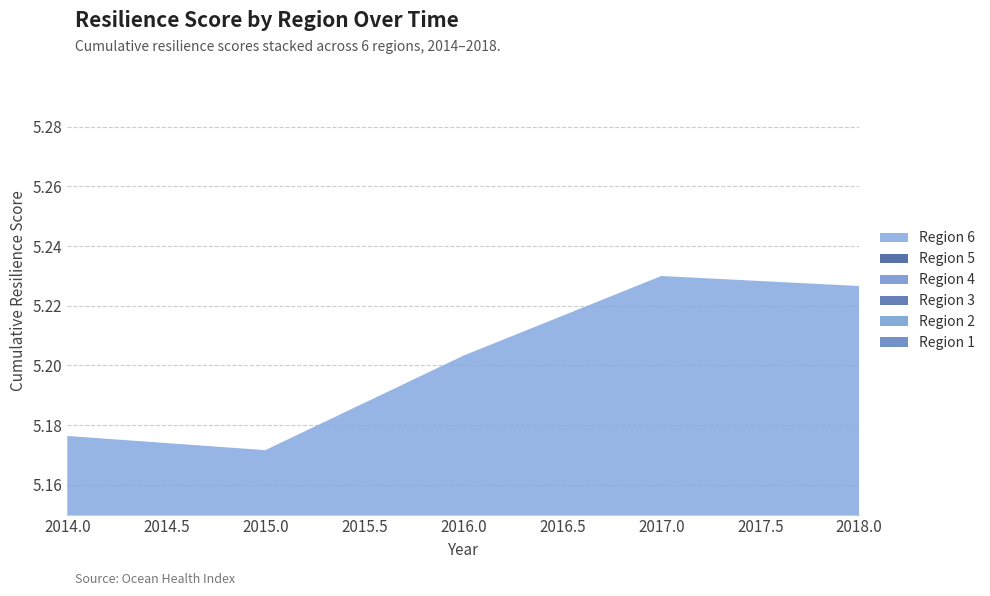

Does the chart have visible grid lines?

Yes